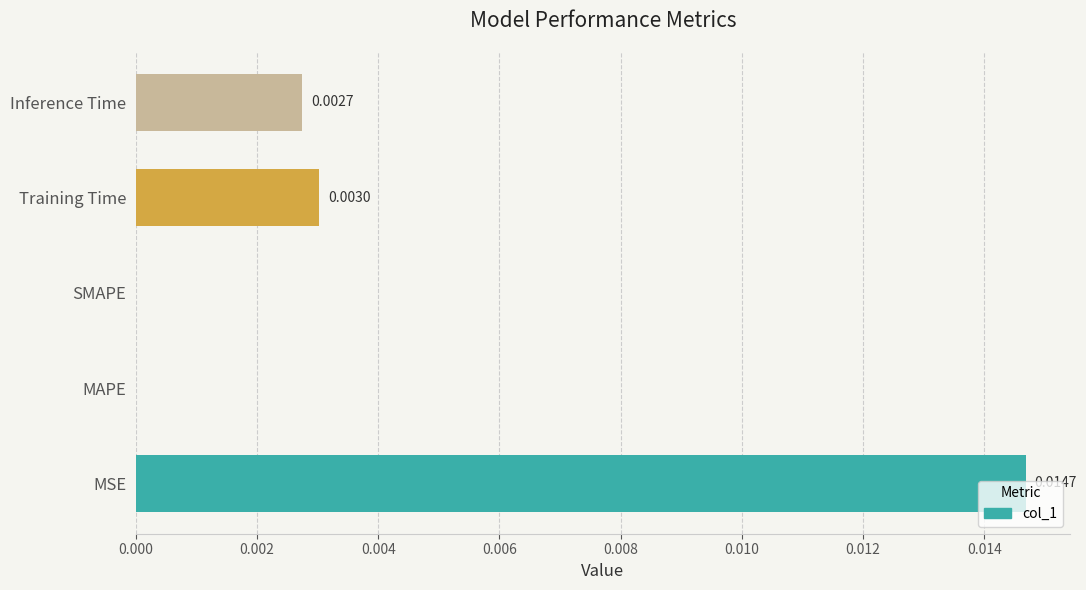

Which category has the highest value across all series?

MSE